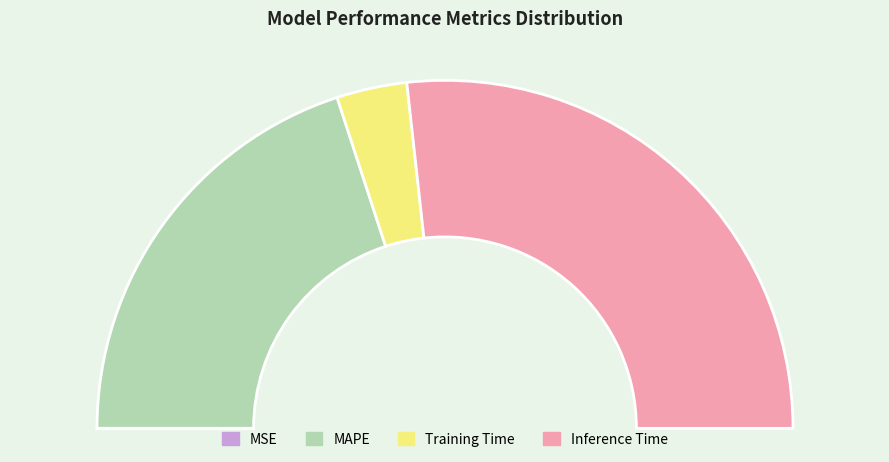

How much of the chart is everything except Inference Time?

46.5%